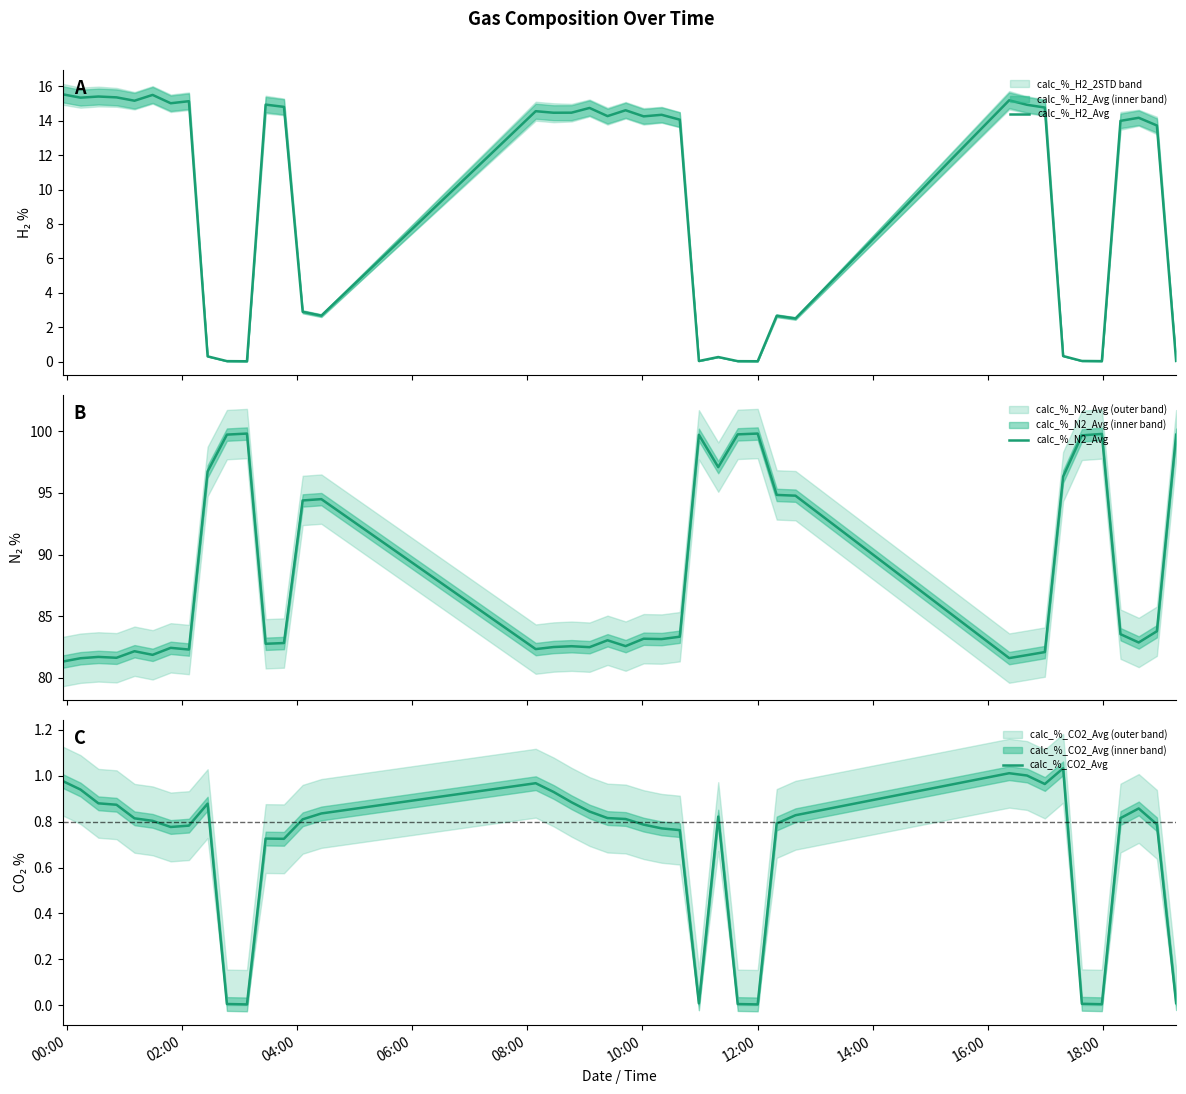

What is the minimum value for calc_%_N2_Avg?

81.3